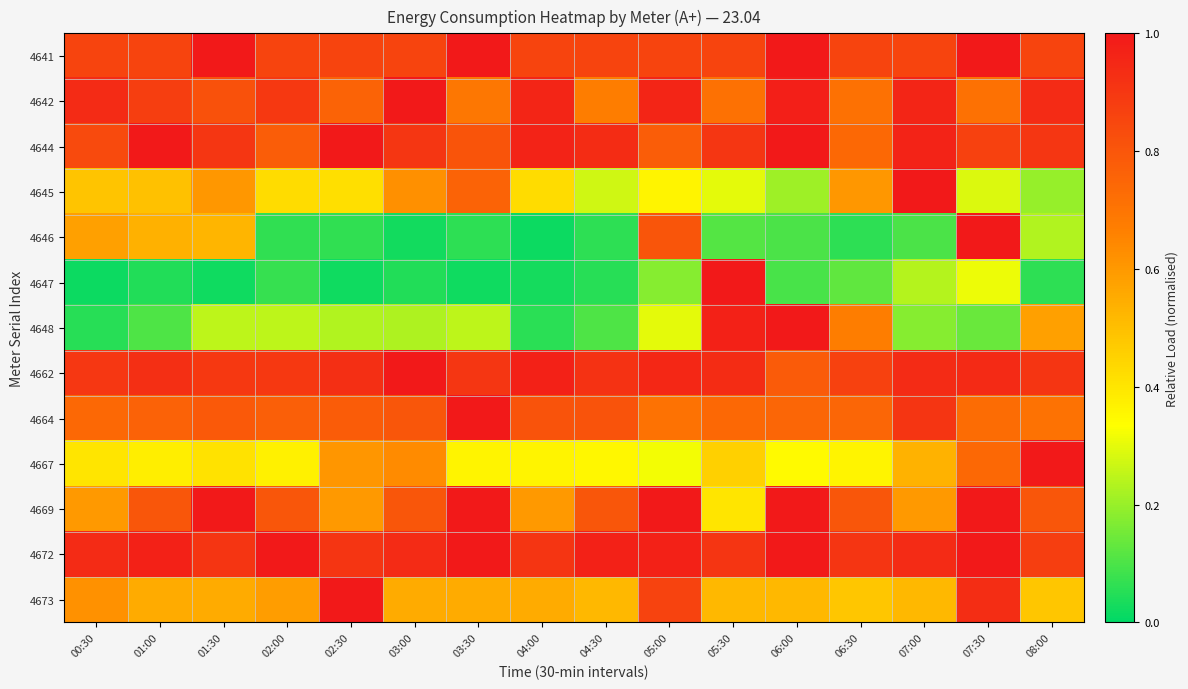

What is the spread (max minus min) of values at 07:00?

0.9